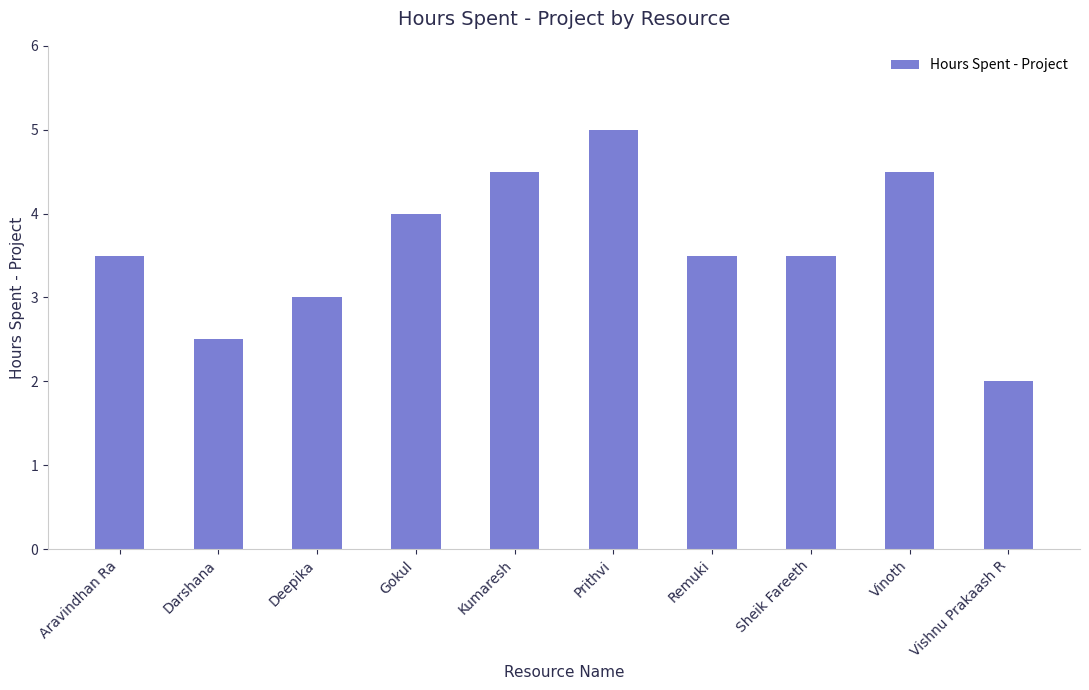

Reading left to right, extract all data points from this chart.

3.5	2.5	3.0	4.0	4.5	5.0	3.5	3.5	4.5	2.0